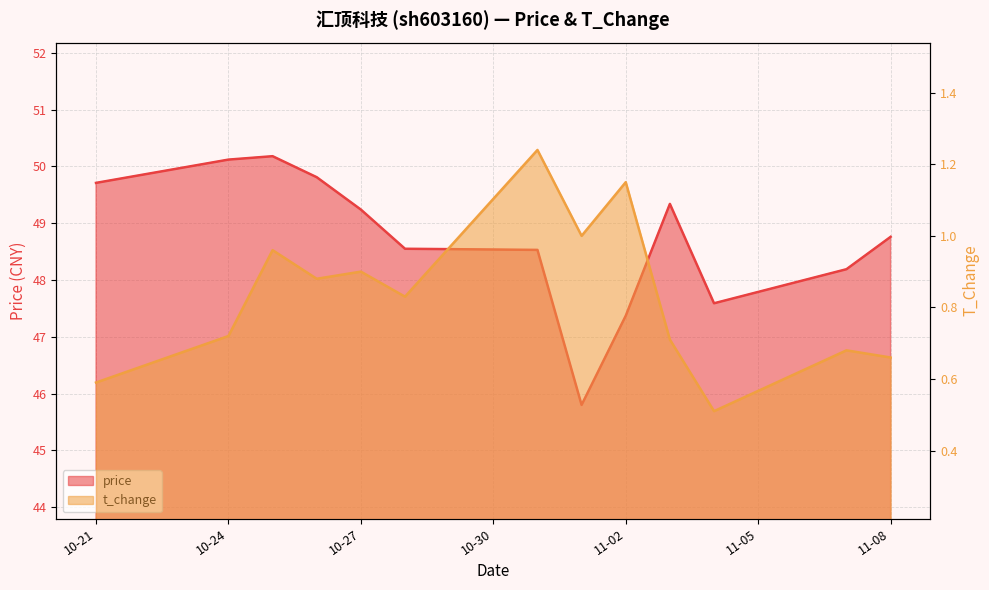

Is the value of t_change at 2022-10-24 greater than the value of price at 2022-11-04?

No